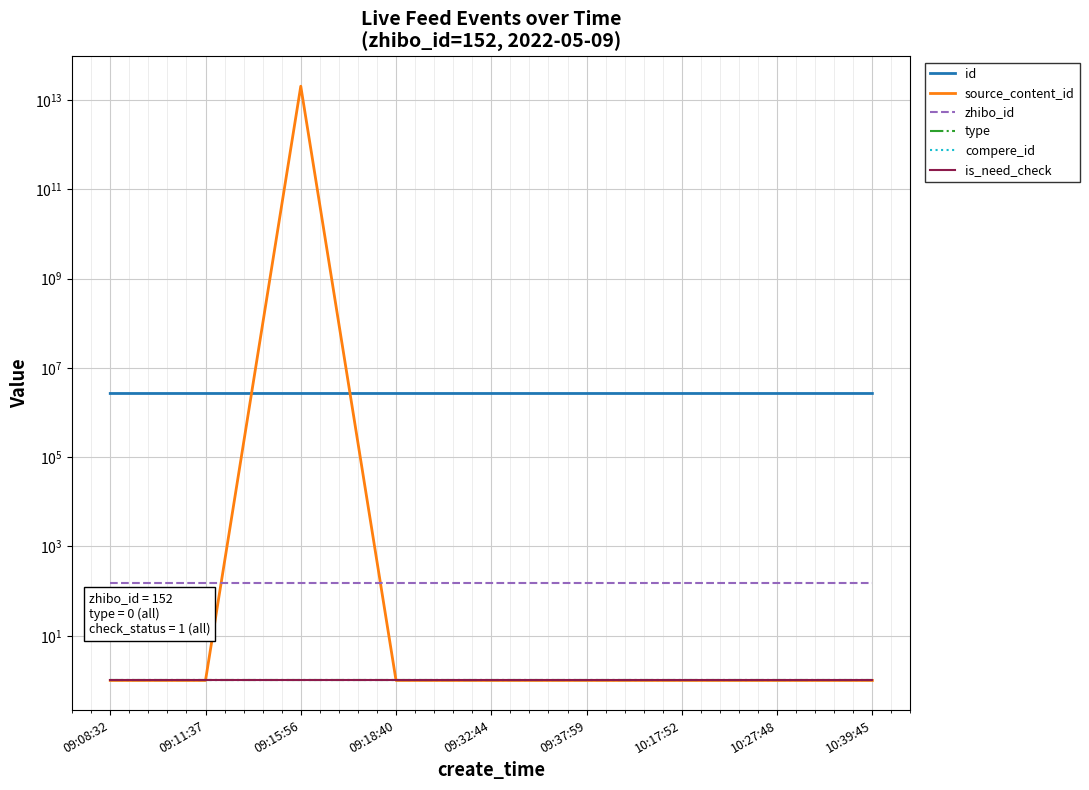

Reading left to right, transcribe all the data shown in this chart.

id: 2662610	2662624	2662633	2662637	2662679	2662698	2662879	2662926	2662978
source_content_id: 1	1	20220509091556	1	1	1	1	1	1
zhibo_id: 152	152	152	152	152	152	152	152	152
type: 1	1	1	1	1	1	1	1	1
compere_id: 1	1	1	1	1	1	1	1	1
is_need_check: 1	1	1	1	1	1	1	1	1